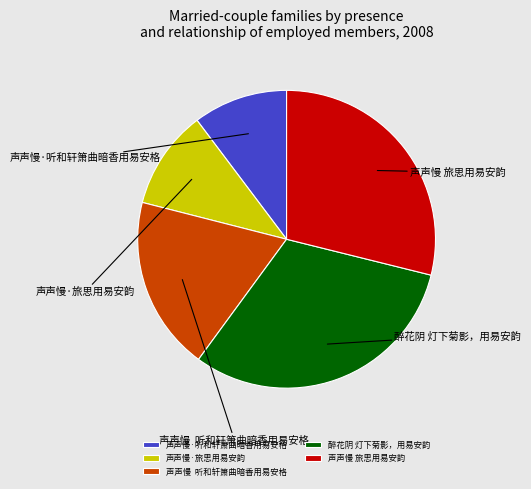

Is there any slice that represents more than half of the pie?

No